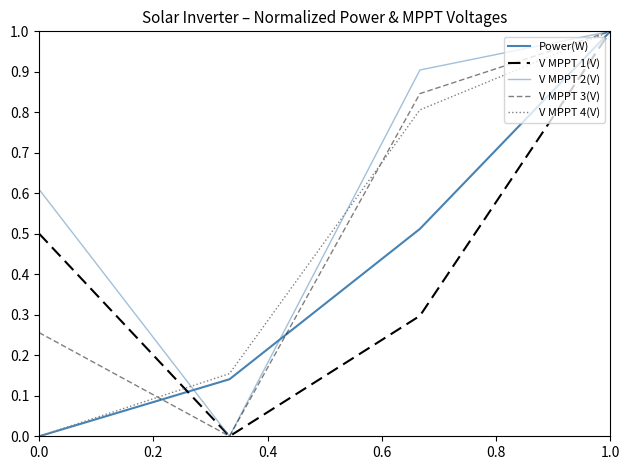

Is this an area chart (filled region under the line)?

No